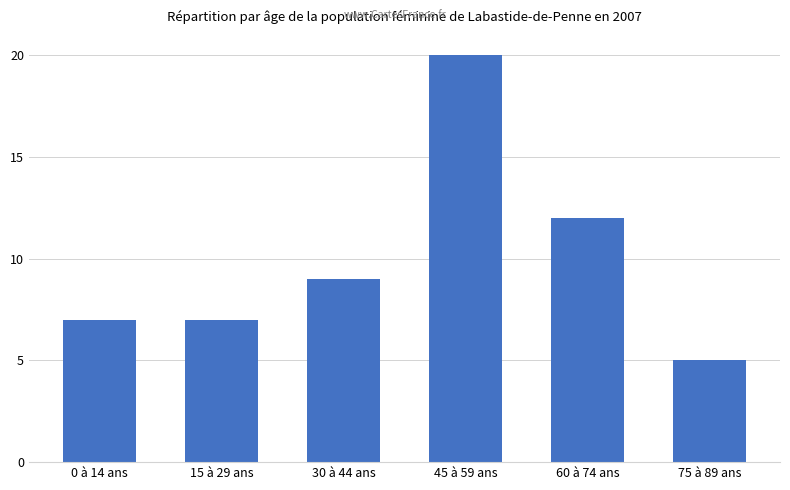

The value at 30 à 44 ans is 9. True or false?

True